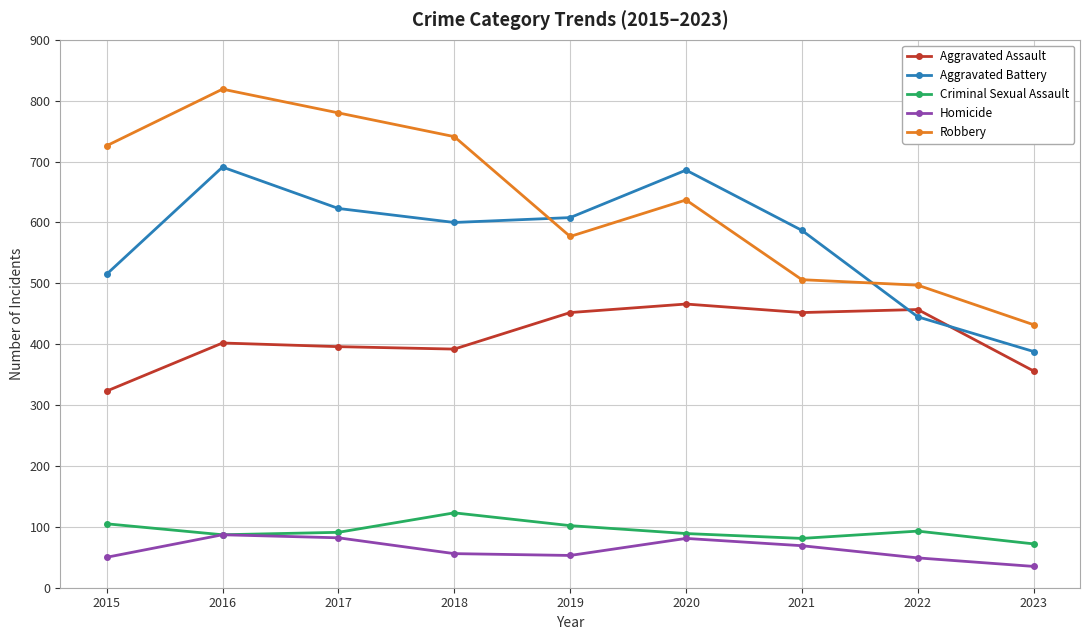

What value does the Homicide series have at 2021?

69